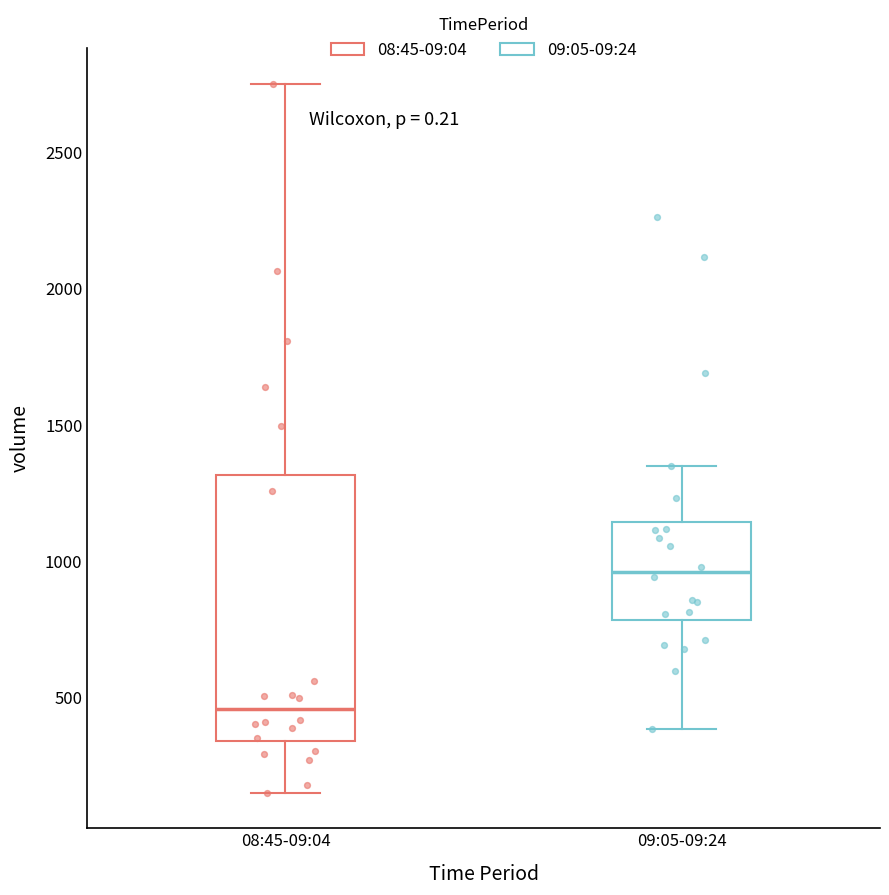

Reading left to right, read every box against the y-axis: the position of its median line, the range the box covers, and the ends of its whiskers. The values are not printed on the chart, so give them approximately, as read against the axis.

08:45-09:04: median 450, box 350 to 1300, whiskers 150 to 2750
09:05-09:24: median 950, box 800 to 1150, whiskers 400 to 1350